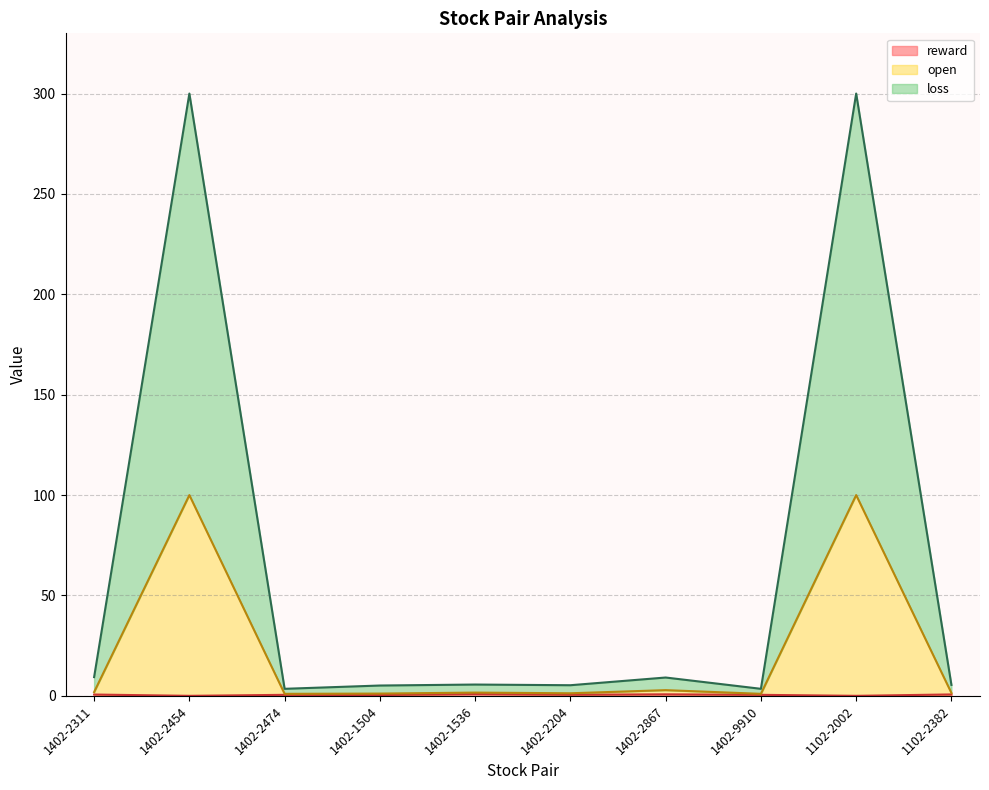

What is the difference between the maximum and minimum values in the reward series?

0.9